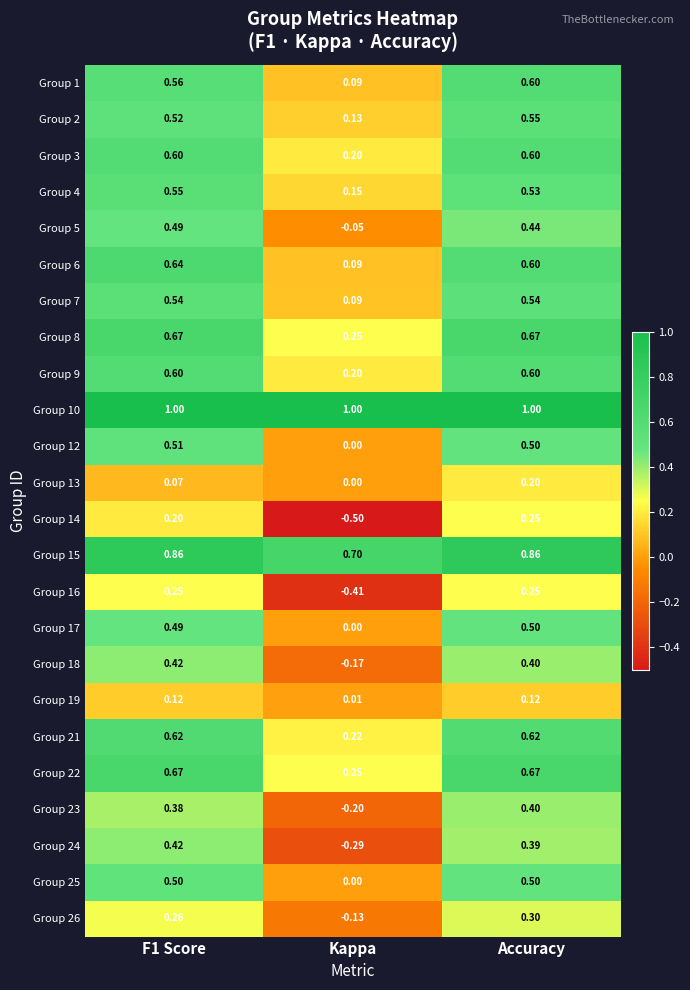

Which category has the lowest value in the Group 17 series?

Kappa